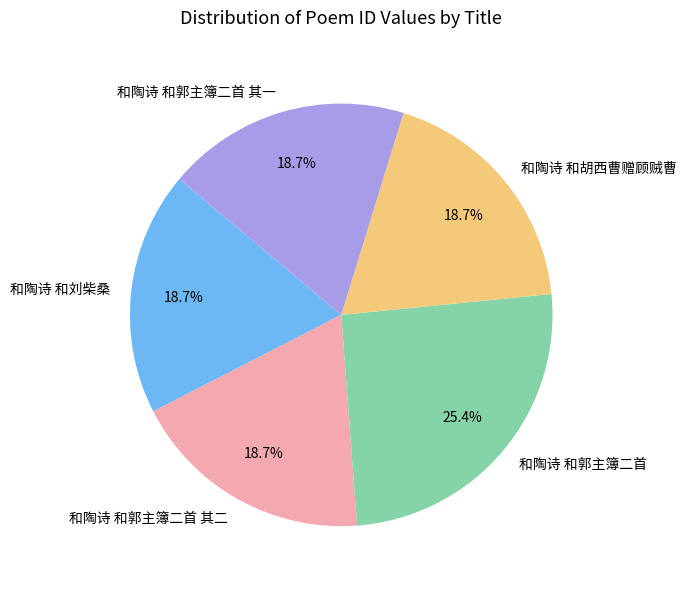

What is the ratio of the value at 和陶诗 和刘柴桑 to the value at 和陶诗 和郭主簿二首?

0.7